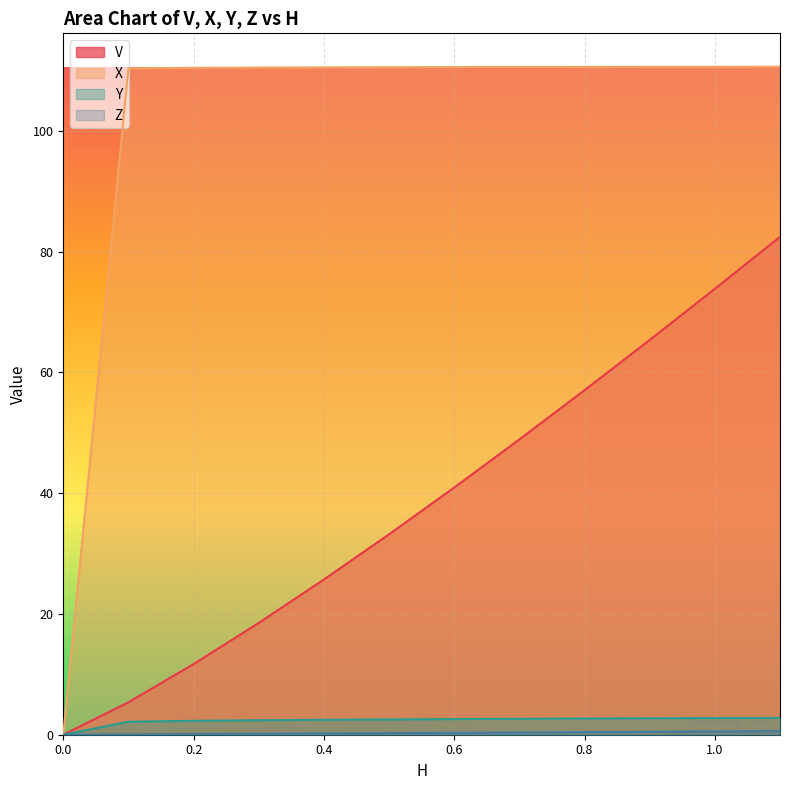

What is the difference between the maximum and second lowest values in the X series?

0.3